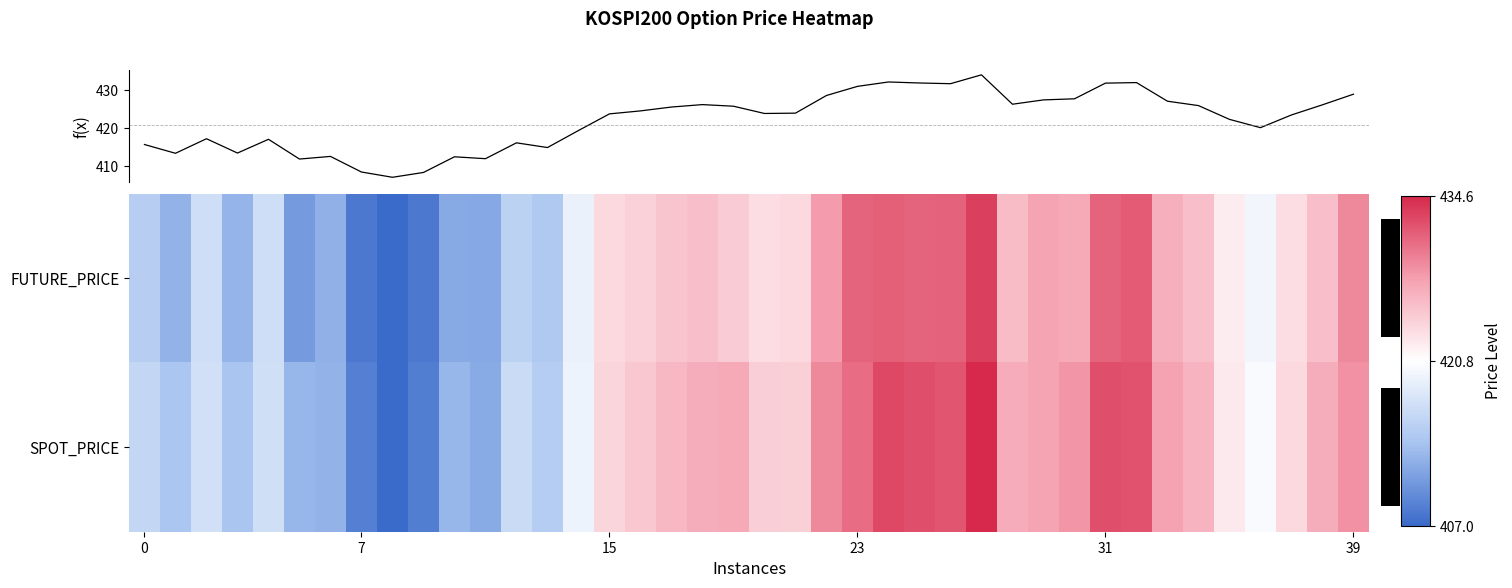

Is the value of f(x) at 7 greater than the value of row_0 at 26?

No